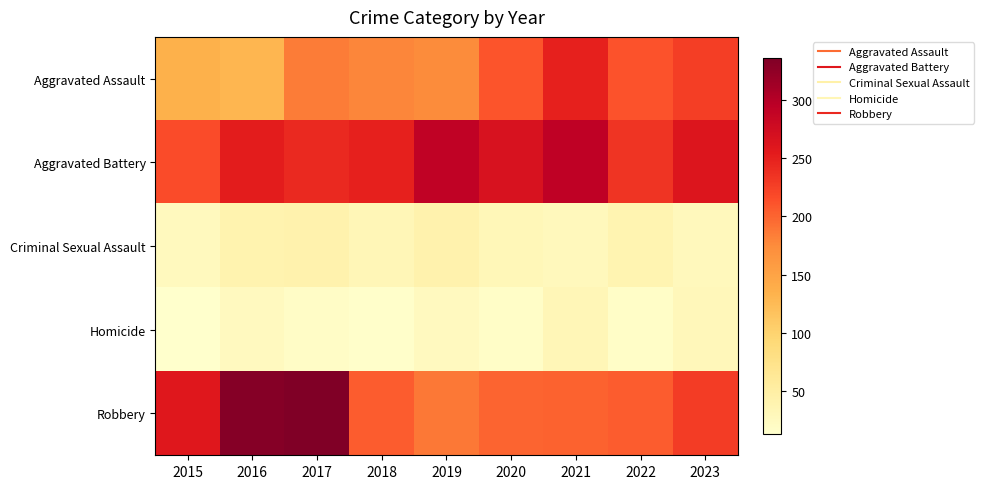

What is the greatest value displayed?

336